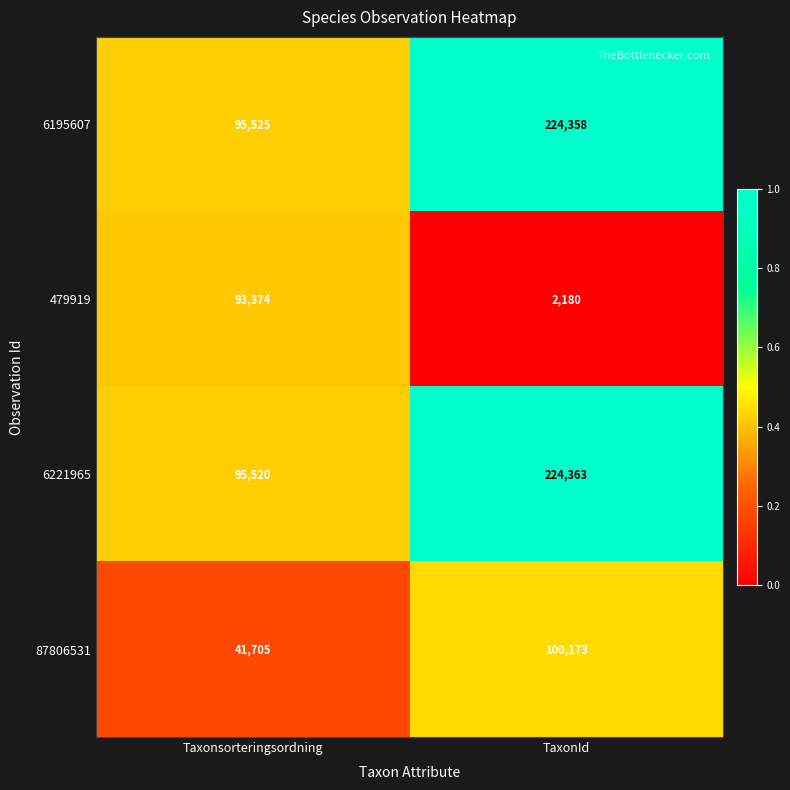

What is the greatest value displayed?

224363